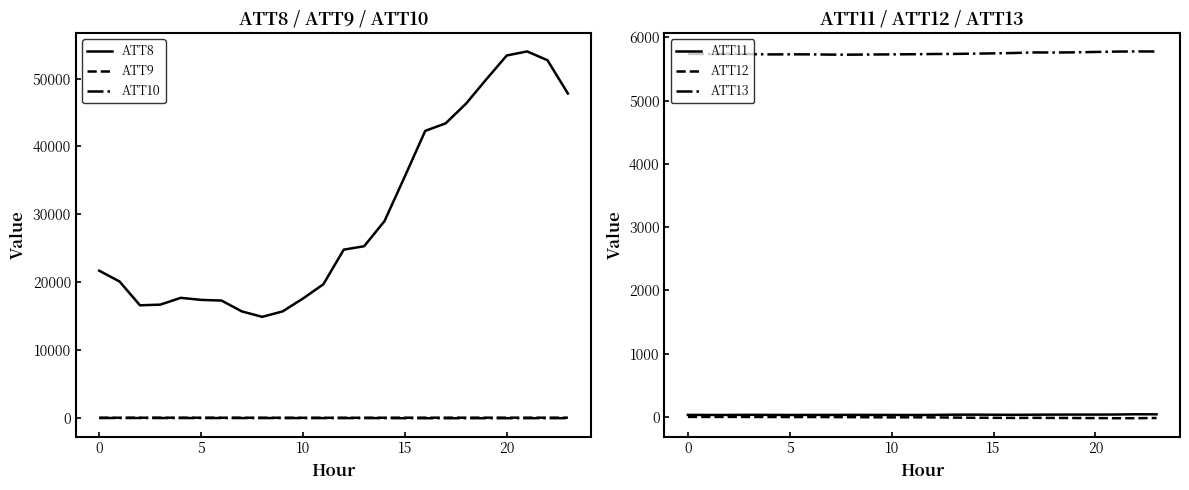

The ATT10 series shows -16.6 at 13. True or false?

True